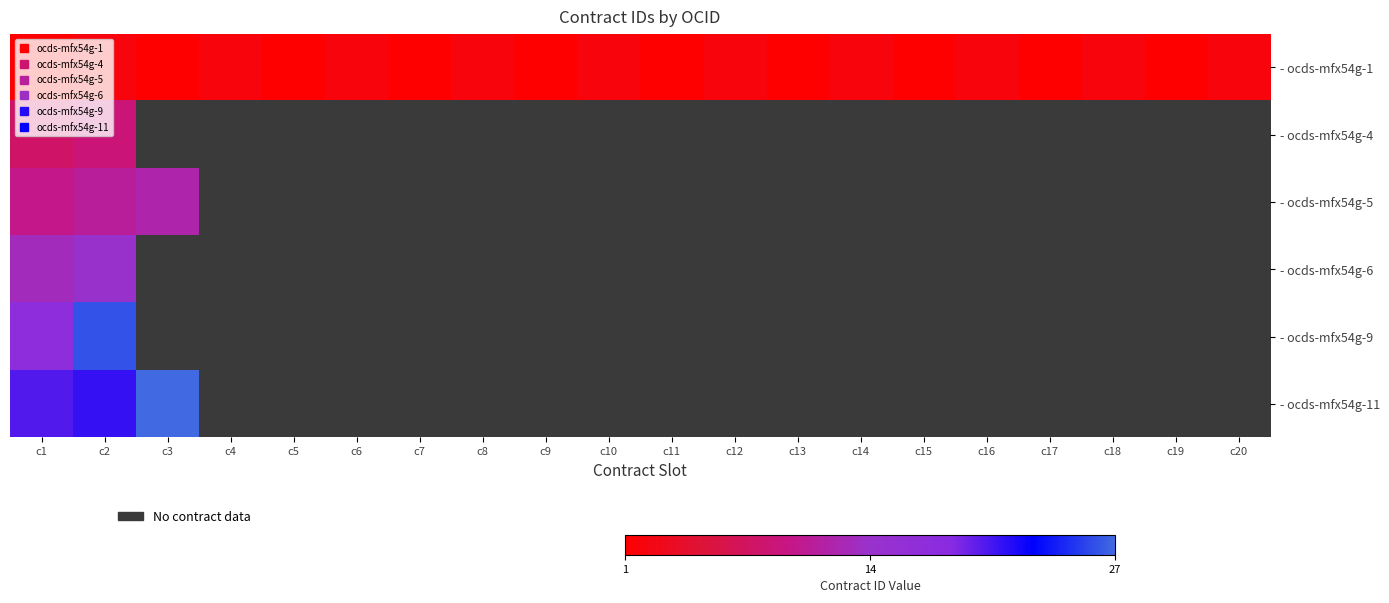

How many categories are shown in the chart?

20